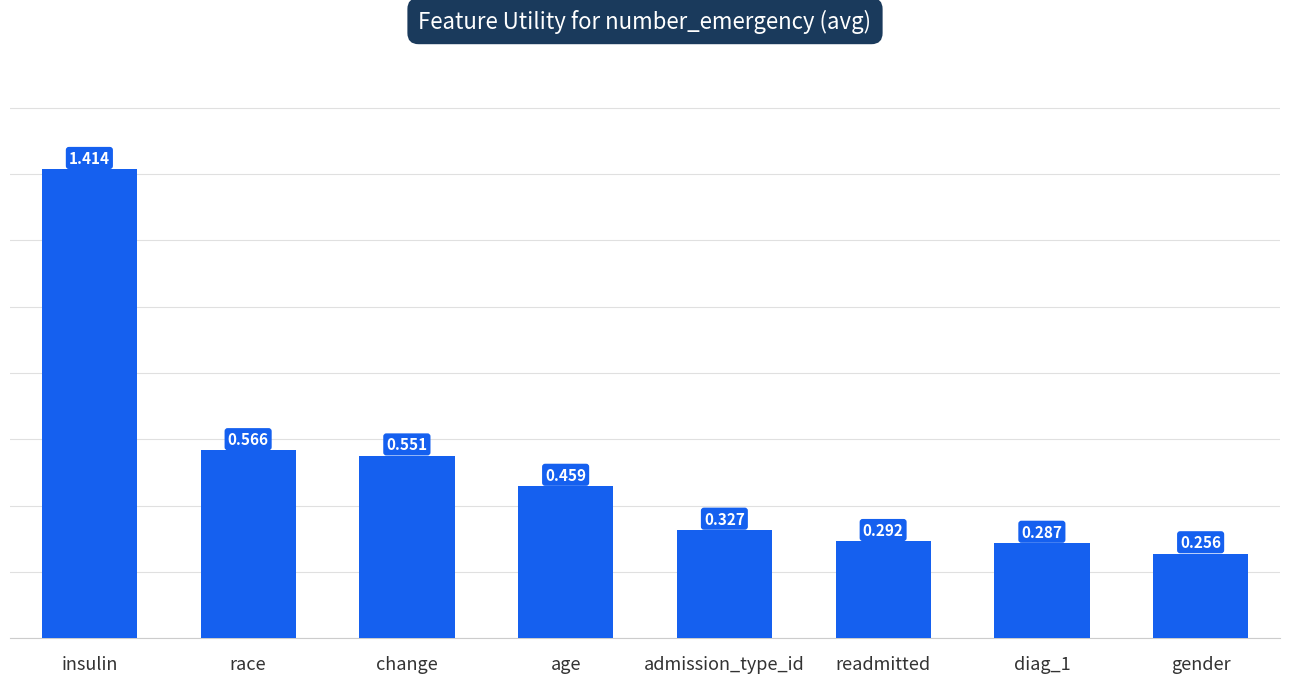

How many values are between 0 and 1?

7